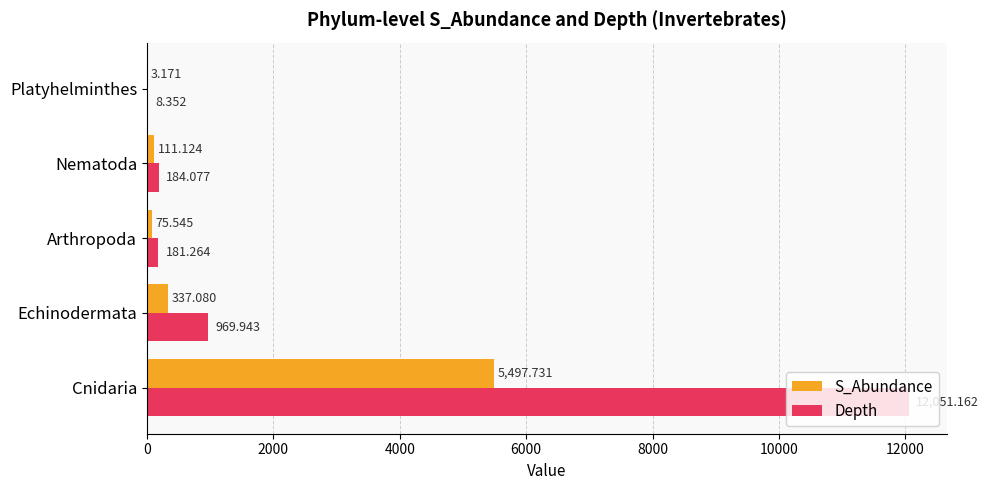

Which series has the largest total across all categories?

Depth